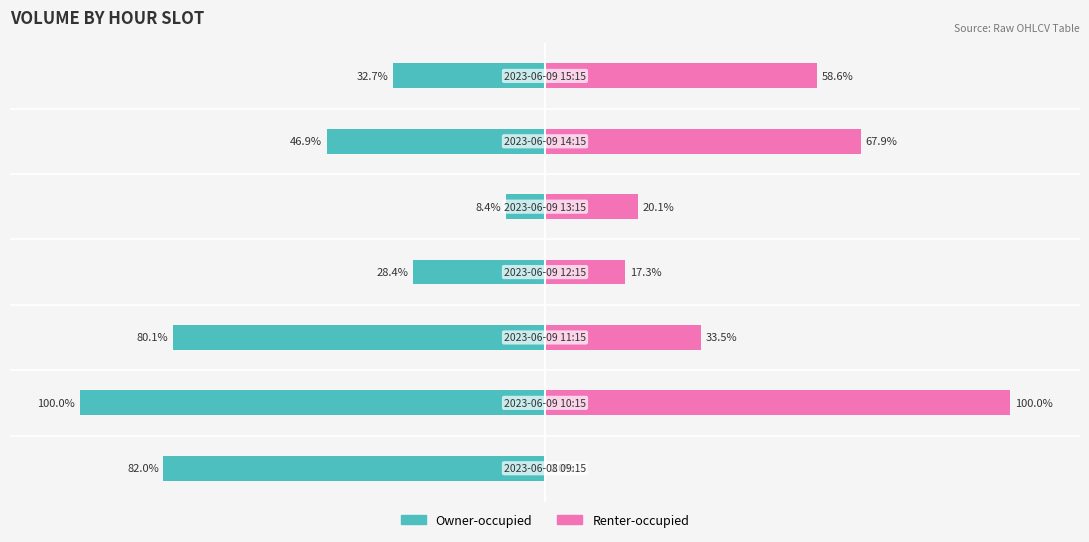

Reading left to right, list all the values displayed in this chart.

Owner-occupied: 0=-82.0	1=-100.0	2=-80.1	3=-28.4	4=-8.4	5=-46.9	6=-32.7
Renter-occupied: 0=0.0	1=100.0	2=33.5	3=17.3	4=20.1	5=67.9	6=58.6